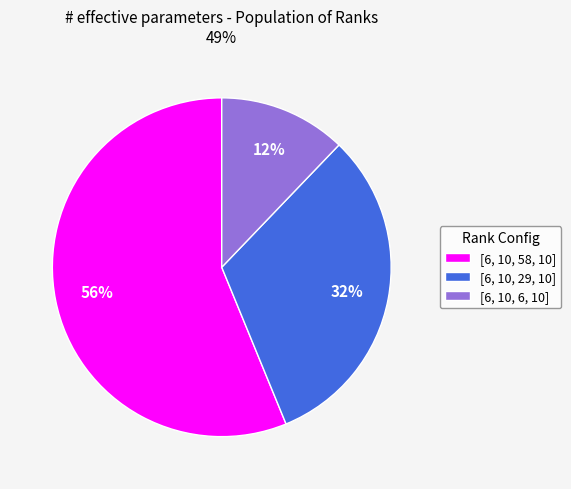

What percentage is the [6, 10, 58, 10] slice, to the nearest percent?

56%